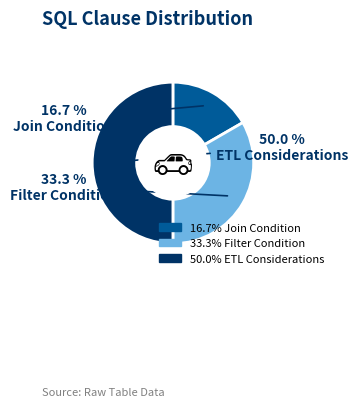

What percentage do Filter Condition and ETL Considerations together represent?

83.3%